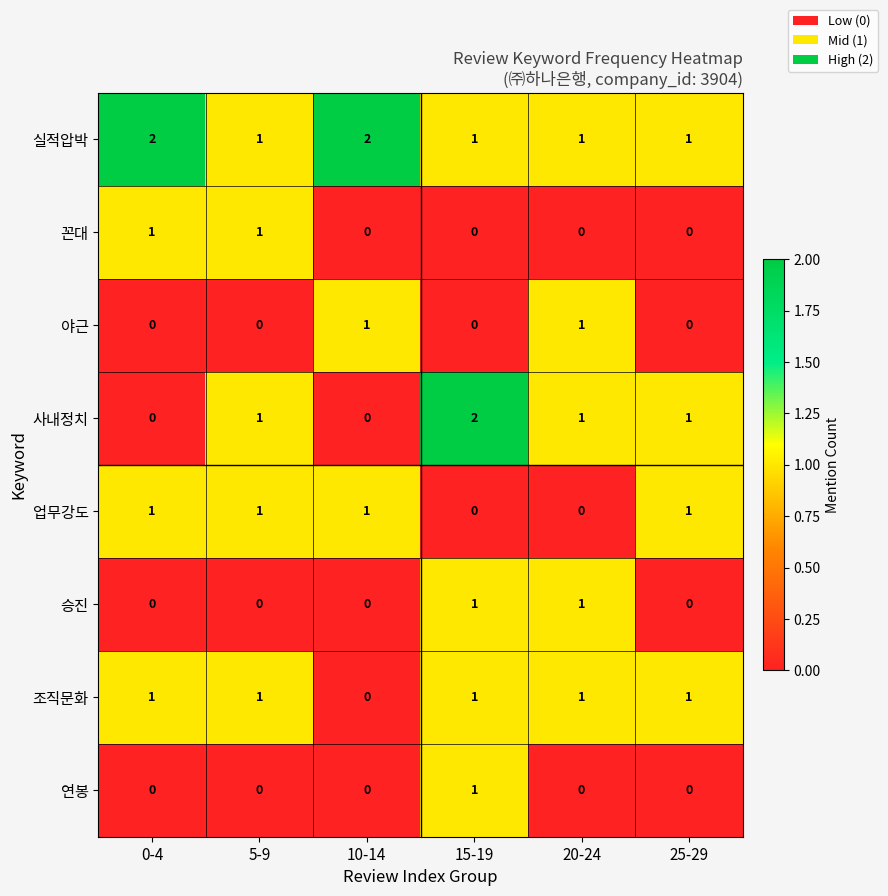

Is it true that 연봉 equals 1 at 15-19?

True